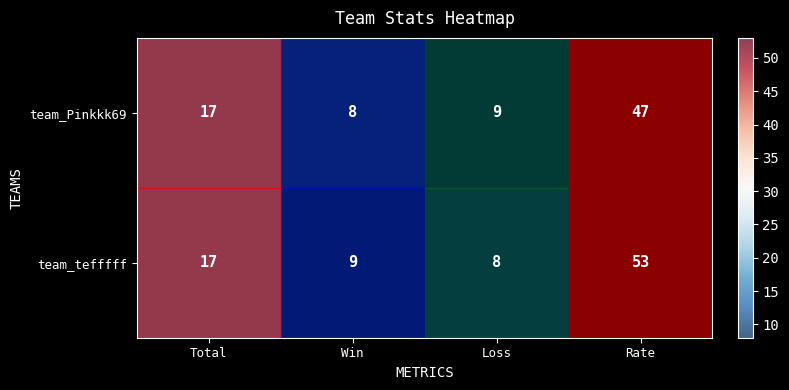

What is the average value of the team_tefffff series?

22